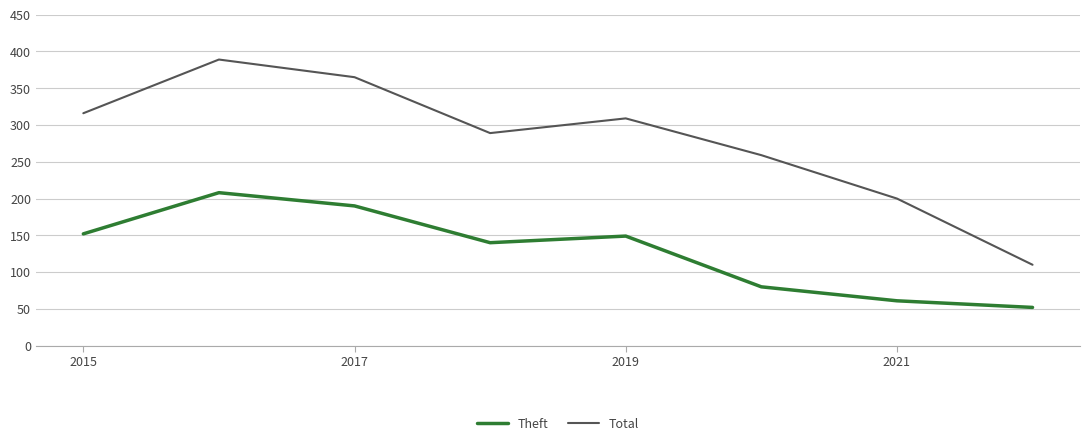

What is the smallest value displayed?

52